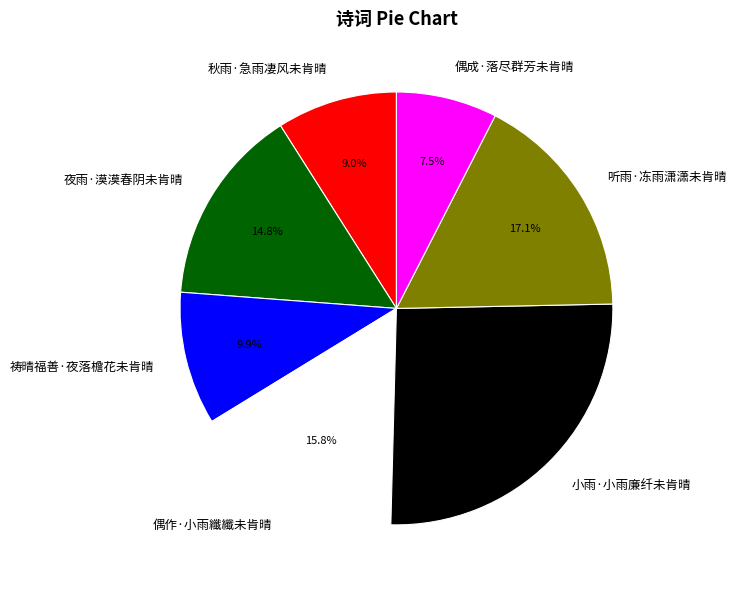

How many segments does this pie chart have?

7